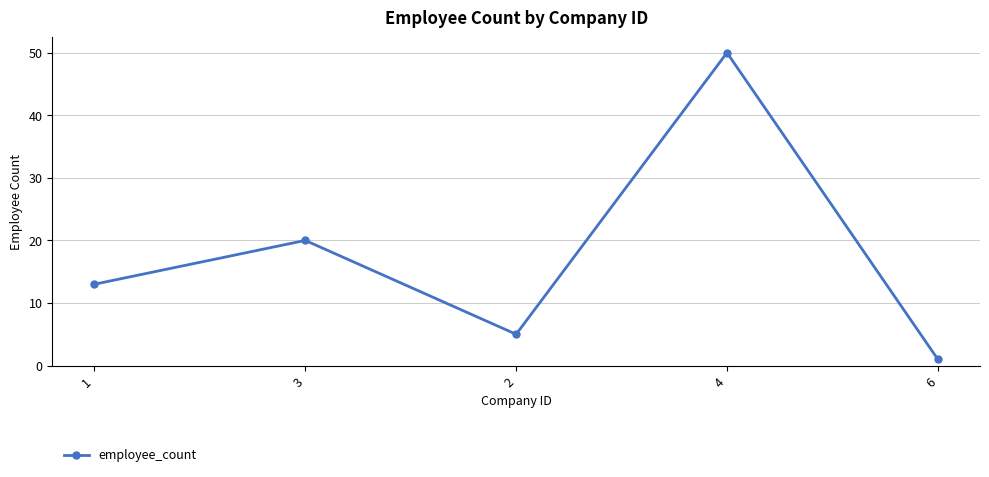

Approximately how many times larger is the value at 2 compared to 1?

0.4